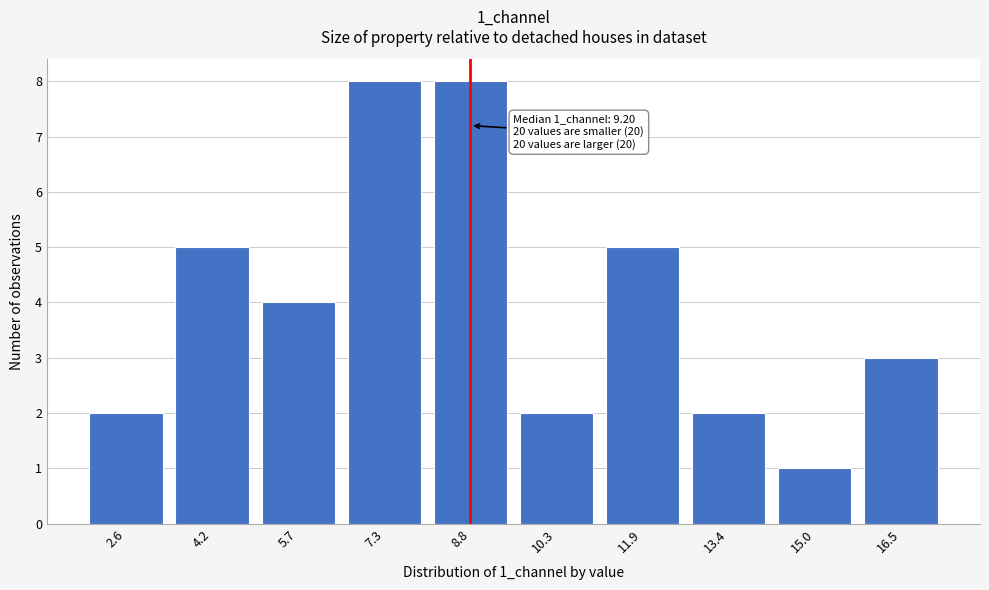

Reading right to left, transcribe all the data shown in this chart.

3	1	2	5	2	8	8	4	5	2